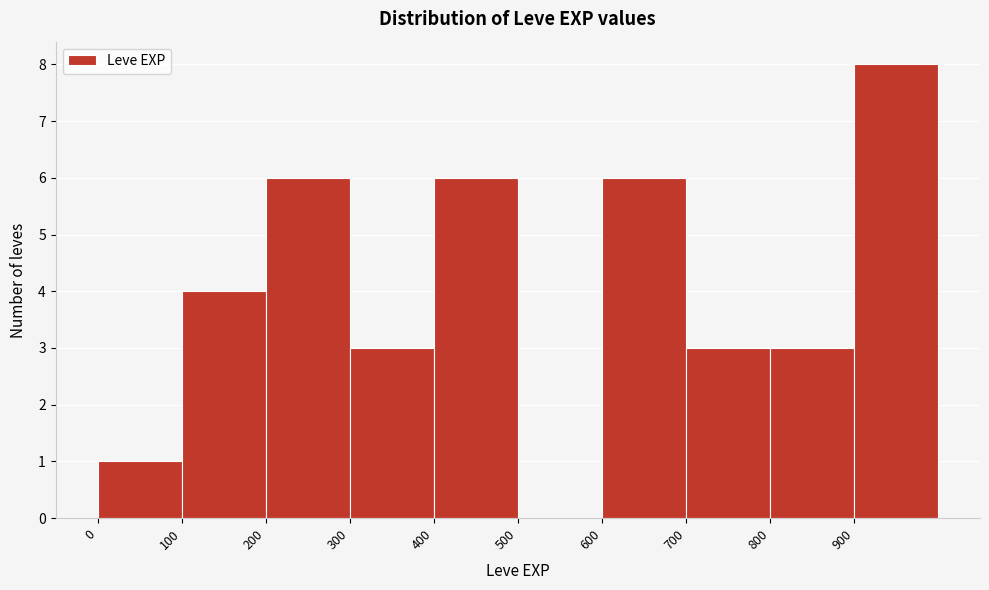

Reading left to right, list every bar in this chart as the range it spans on the x-axis followed by its height. The values are not printed on the chart, so give them approximately, as read against the axis.

0 to 100: 1
100 to 200: 4
200 to 300: 6
300 to 400: 3
400 to 500: 6
500 to 600: 0
600 to 700: 6
700 to 800: 3
800 to 900: 3
900 to 1000: 8